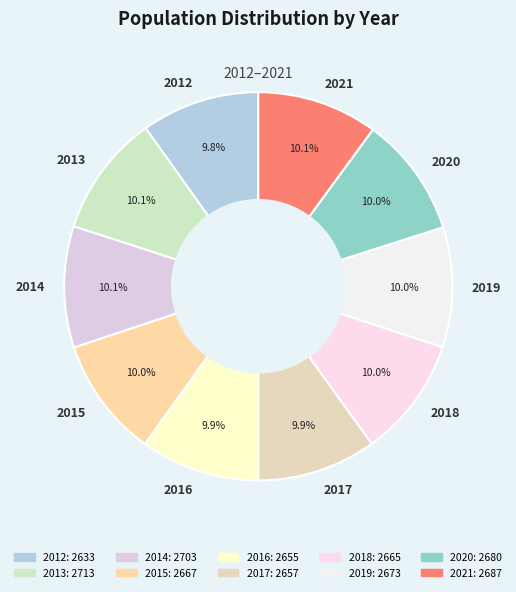

Approximately how many times larger is the value at 2018 compared to 2020?

1.0